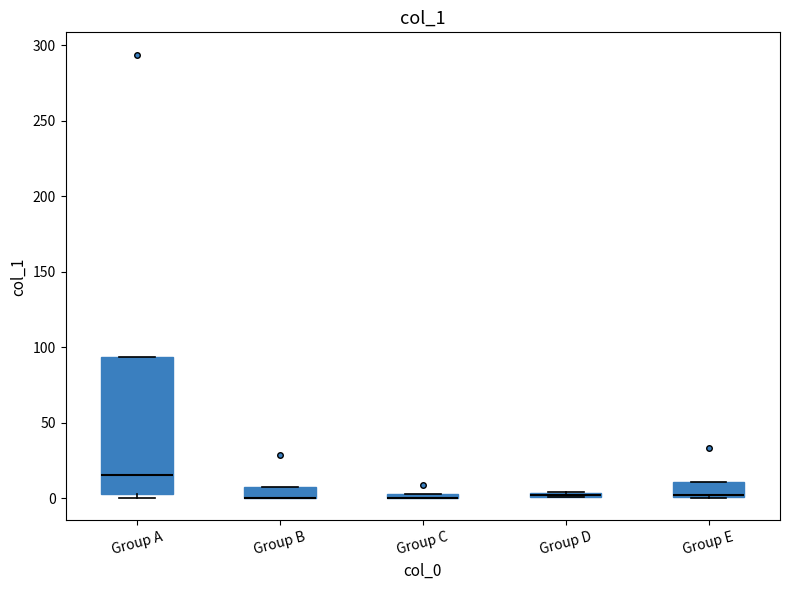

Where is the lower edge of the box for Group E on the y-axis? The values are not printed on the chart, so give them approximately, as read against the axis.

0